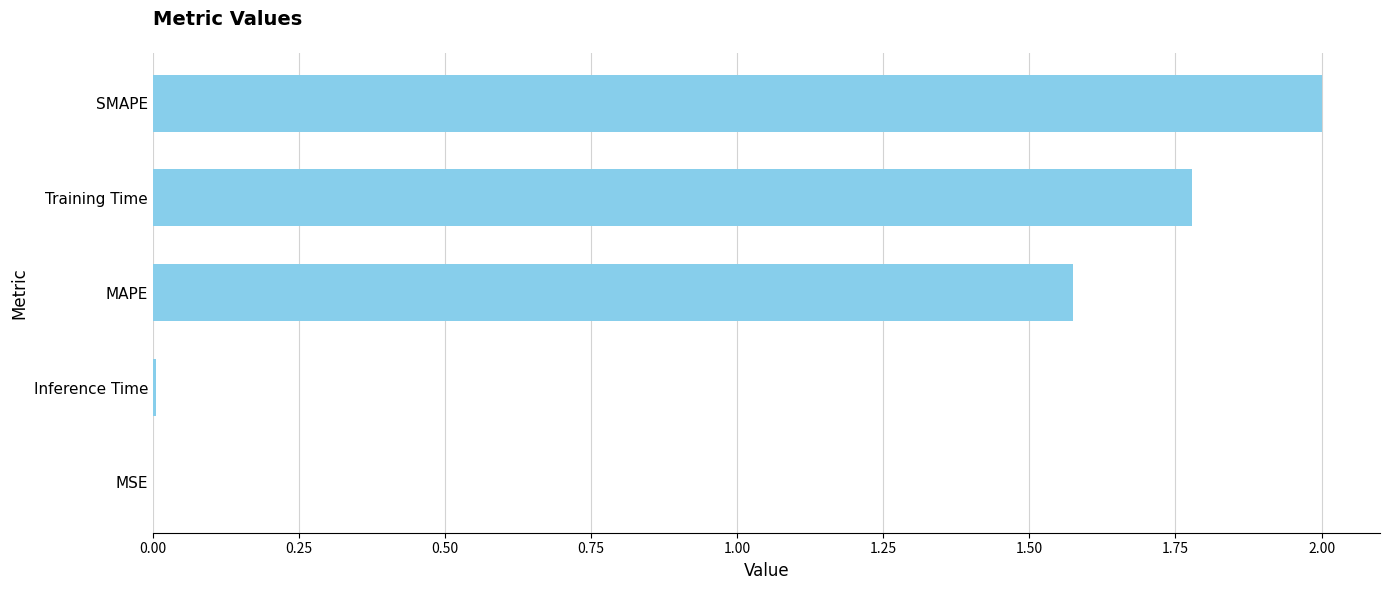

Which has a higher value, SMAPE or Inference Time?

SMAPE